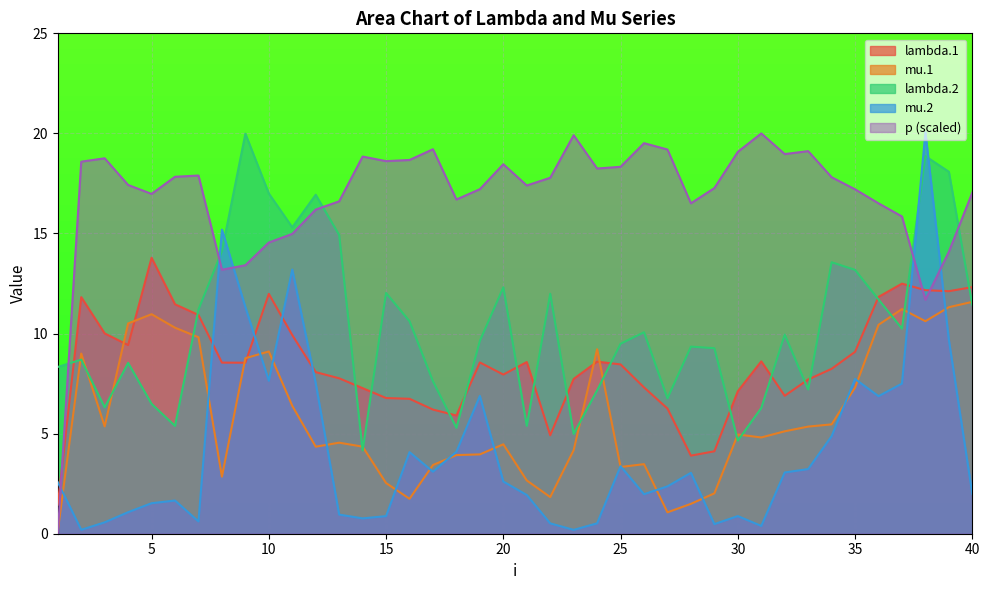

Which series has the widest spread of values?

p